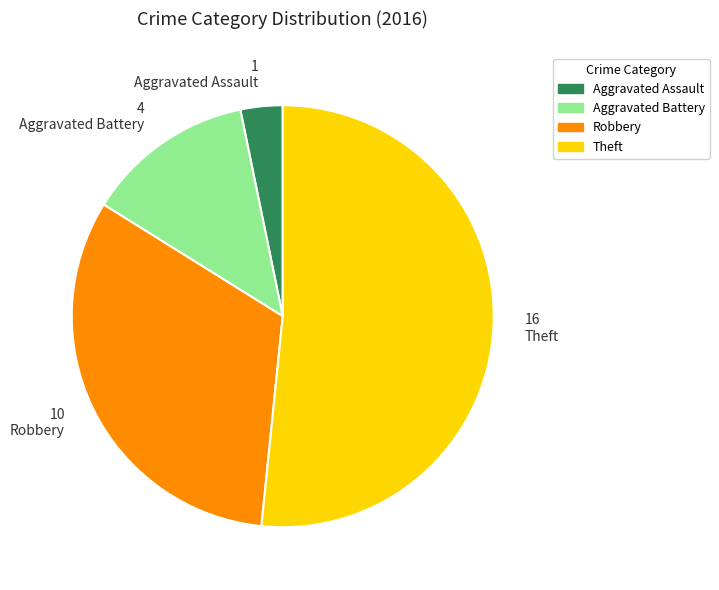

Rank the categories by value from highest to lowest.

Theft, Robbery, Aggravated Battery, Aggravated Assault